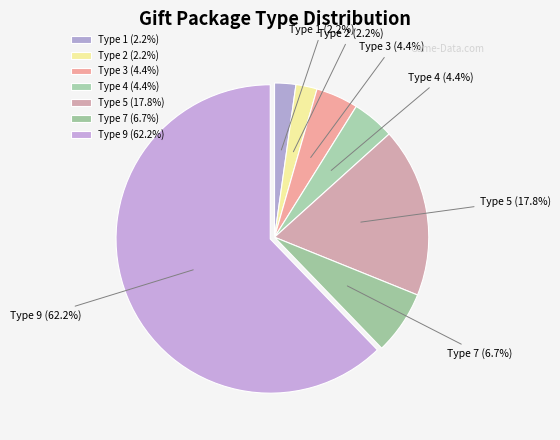

Which slice is the largest?

Type 9